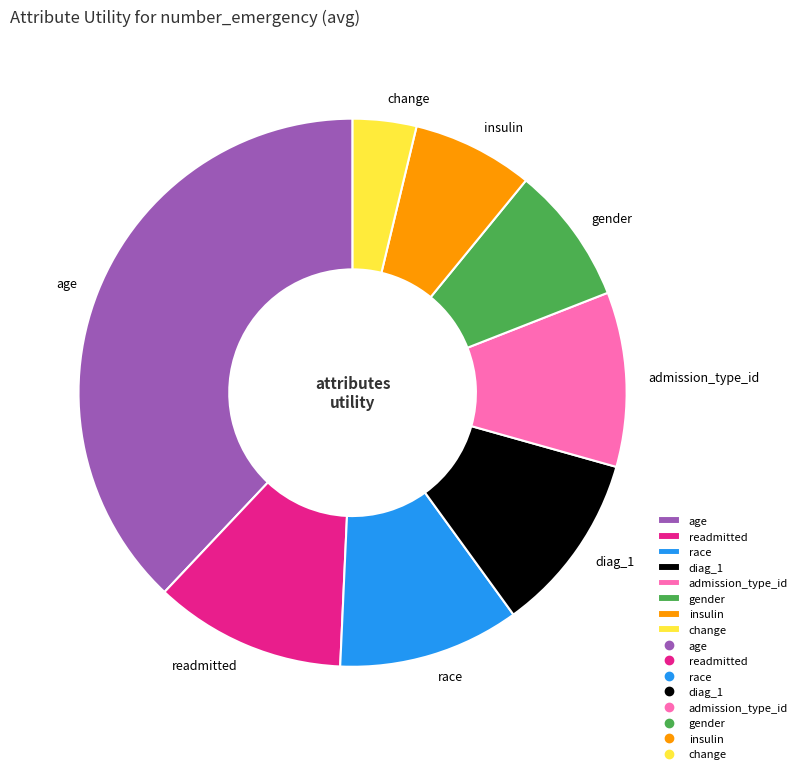

Approximately how many times larger is the value at diag_1 compared to age?

0.3